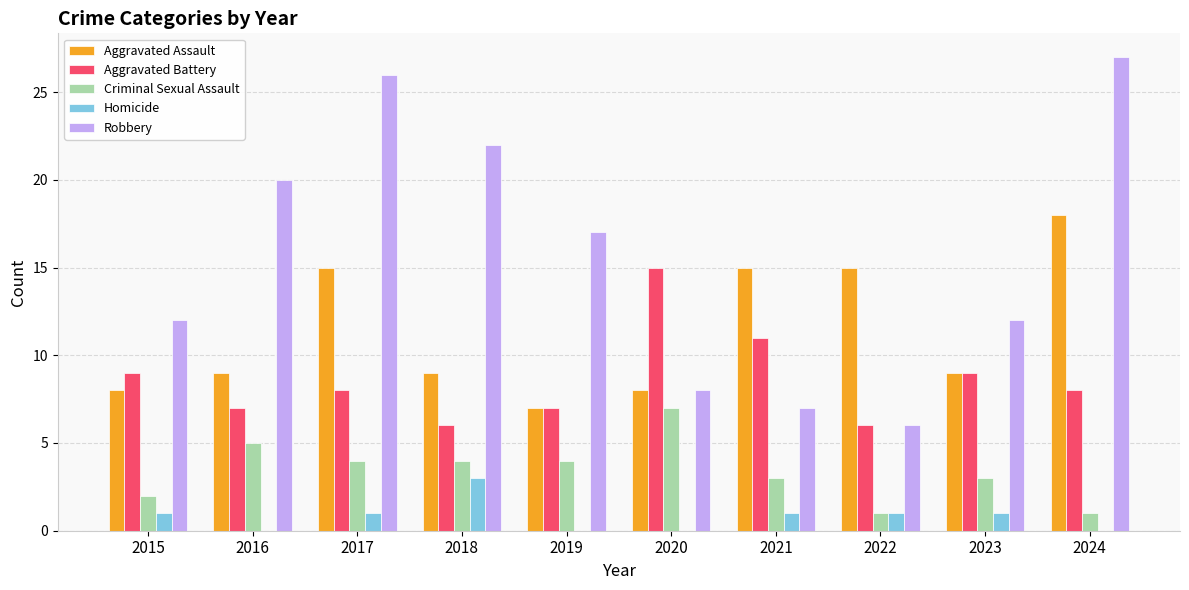

What is the sum of the Homicide values at 2019 and 2022?

1